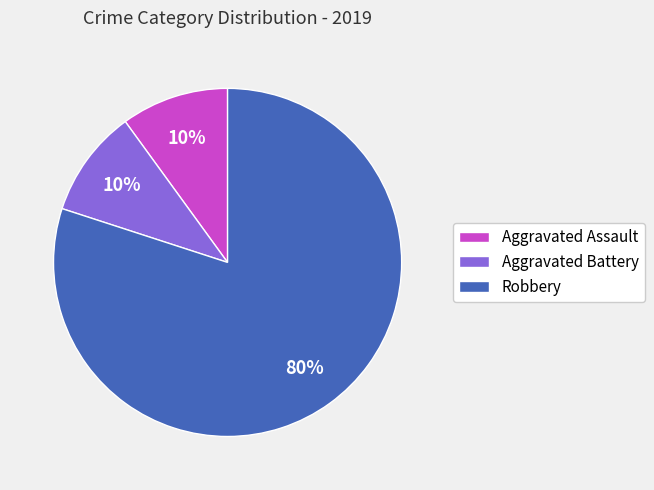

The Robbery slice represents 93% of the pie. True or false?

False